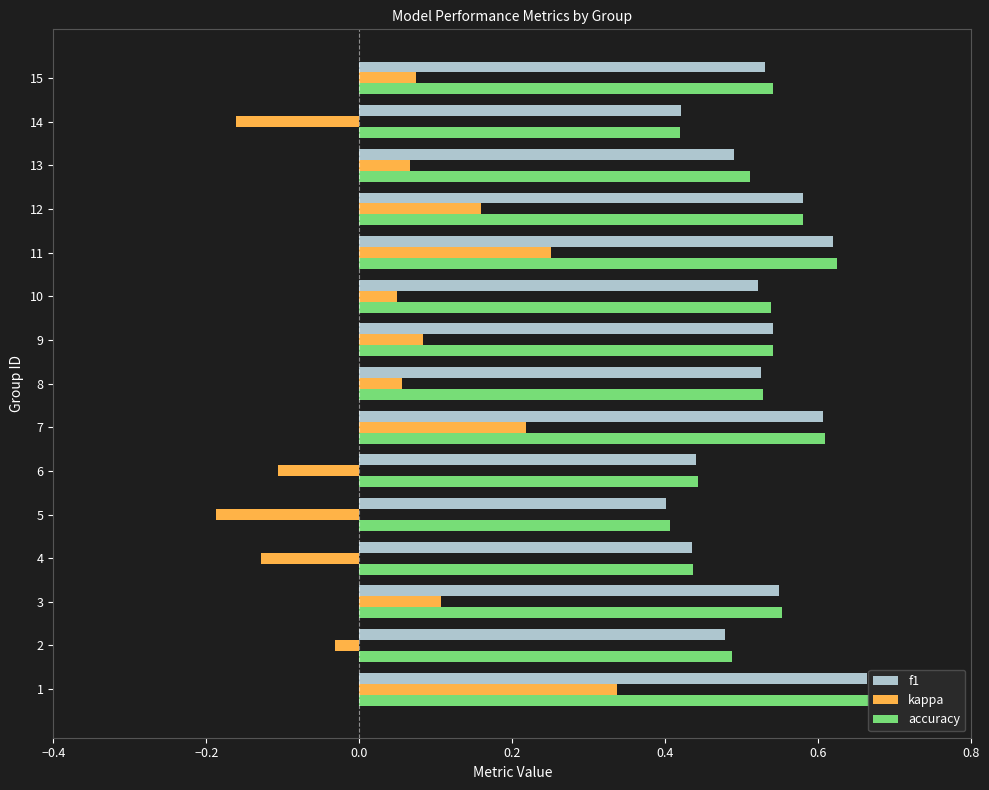

At how many categories does at least one series exceed 0?

15